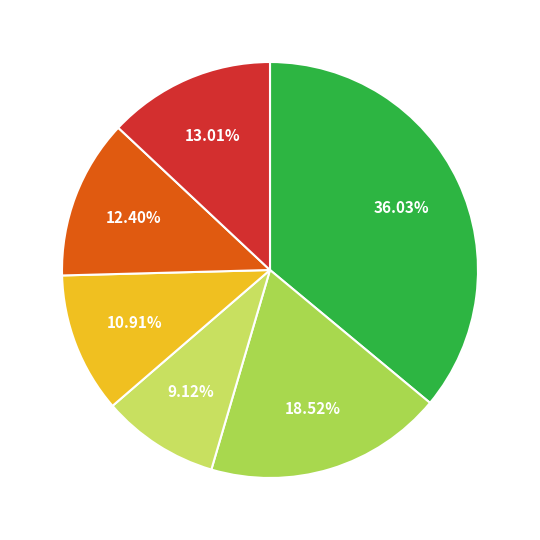

Count the number of slices in the pie.

6